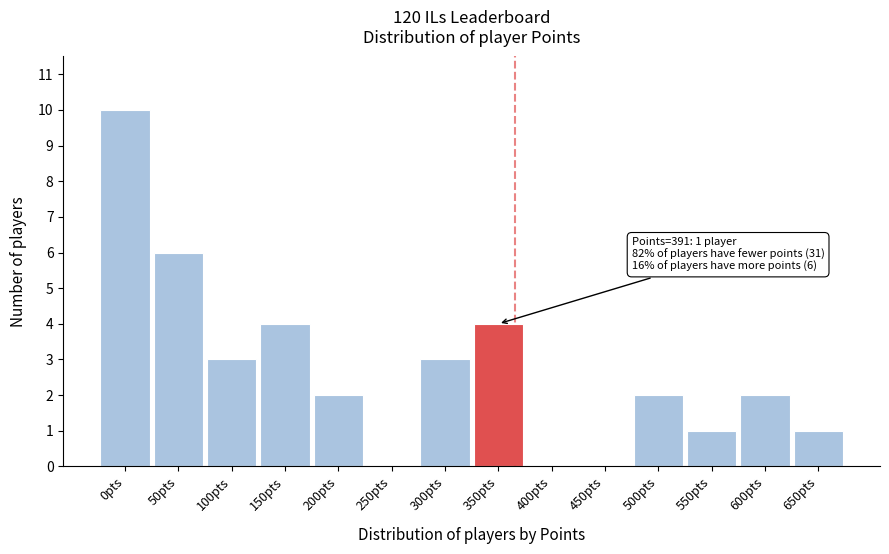

Reading left to right, list all the values displayed in this chart.

0pts=10	50pts=6	100pts=3	150pts=4	200pts=2	250pts=0	300pts=3	350pts=4	400pts=0	450pts=0	500pts=2	550pts=1	600pts=2	650pts=1